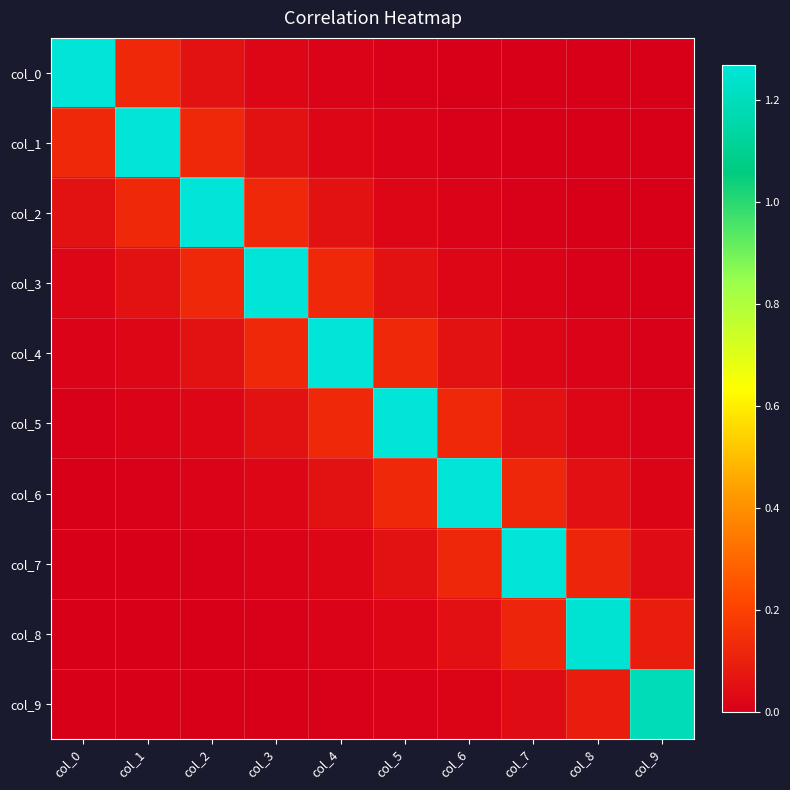

Rank the series by their maximum value, from highest to lowest.

col_0, col_1, col_2, col_3, col_4, col_5, col_6, col_7, col_8, col_9